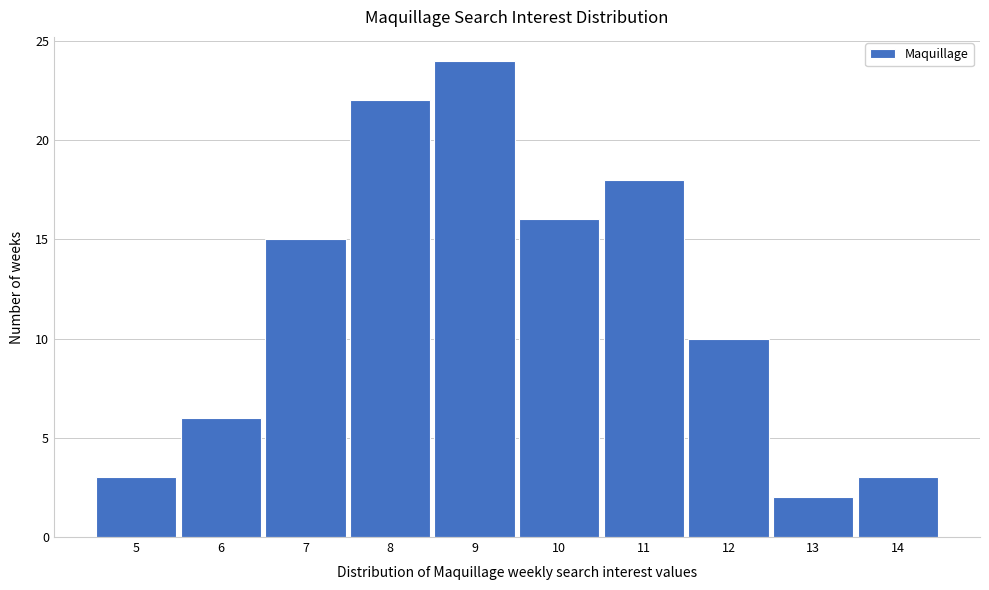

Reading left to right, extract all data points from this chart.

3	6	15	22	24	16	18	10	2	3